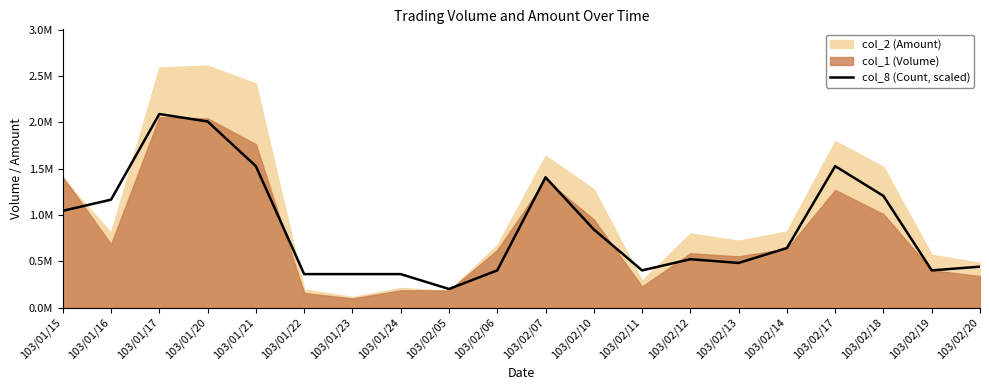

How many data points are less than 643118?

10